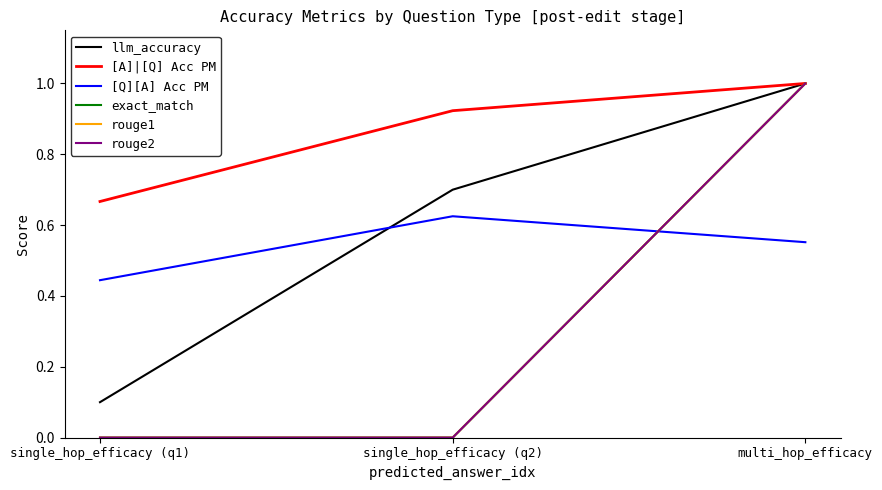

Between single_hop_efficacy (q2) and multi_hop_efficacy, which is larger?

multi_hop_efficacy